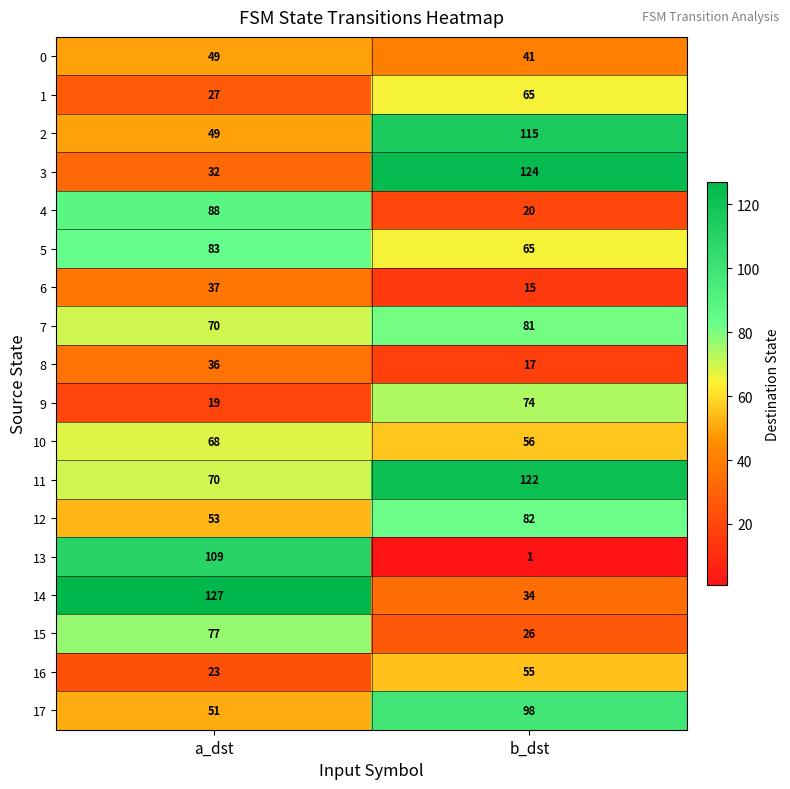

What is the spread (max minus min) of values at b_dst?

123